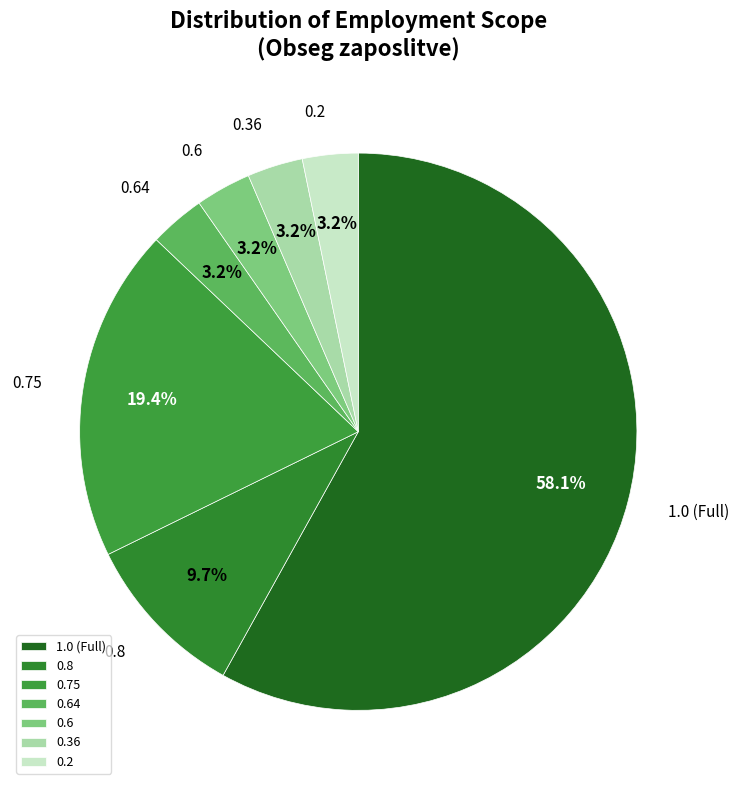

True or false: 0.8 accounts for 1% of the total.

False